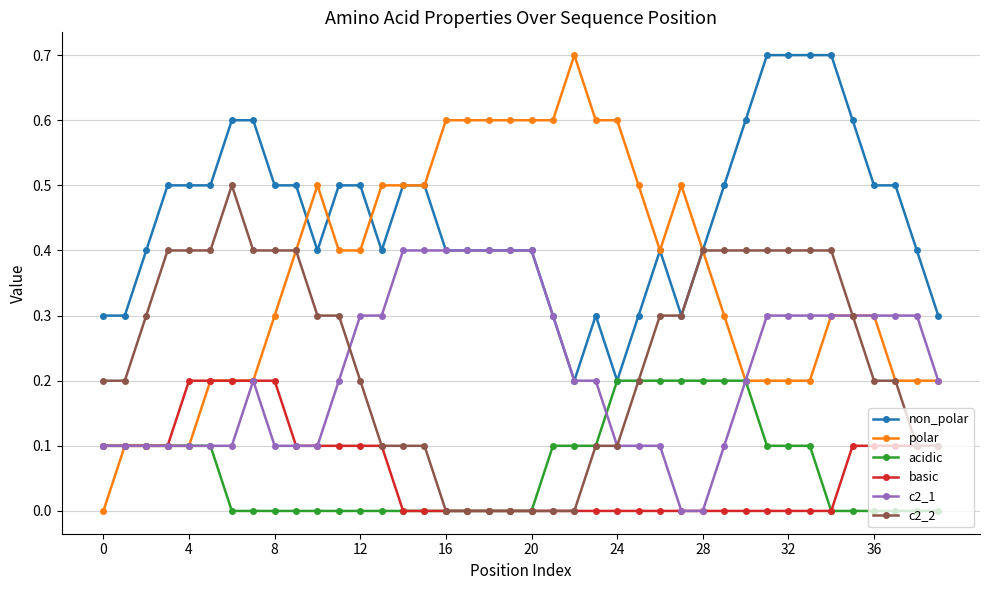

What is the value of the c2_2 point at the 28th from the left?

0.3